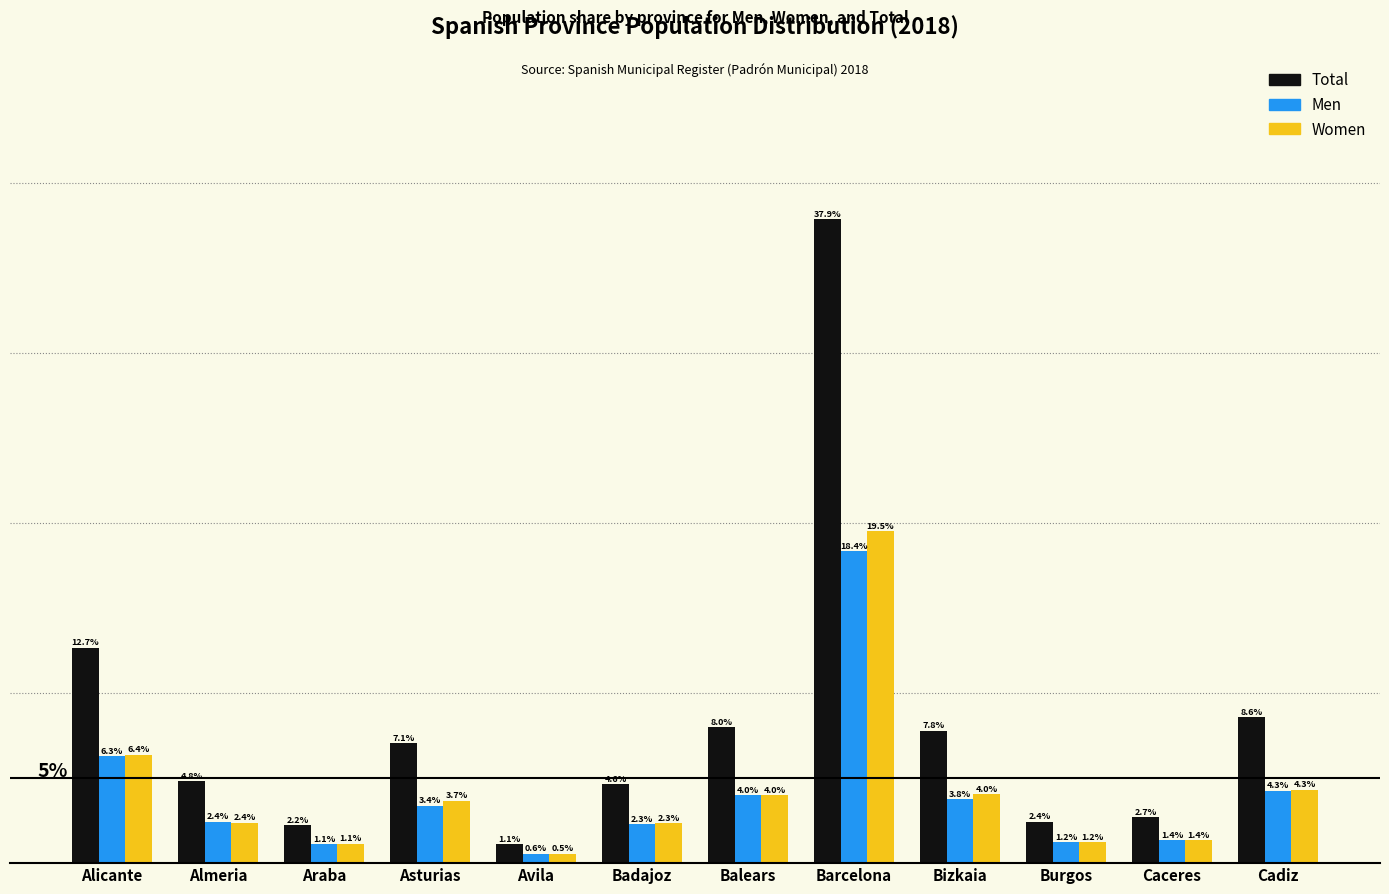

Between Asturias and Balears, which series saw the biggest shift?

Total